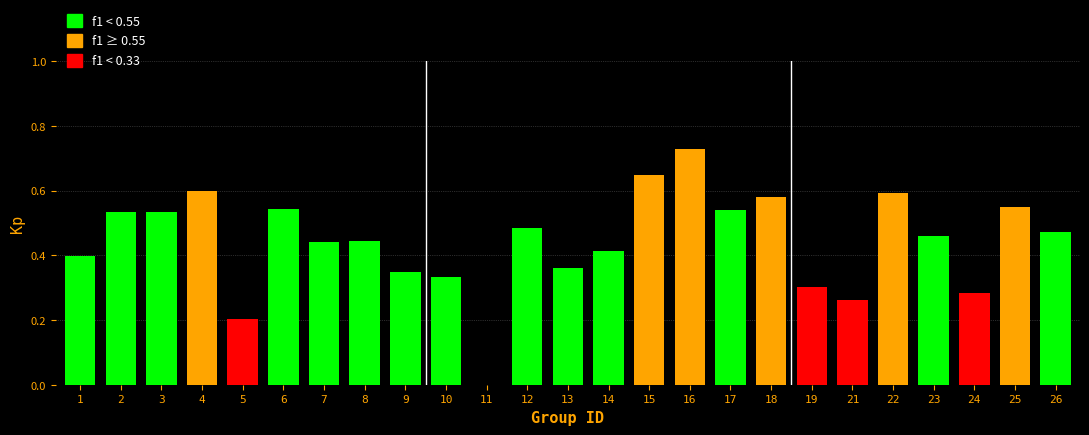

What is the sum of all values?

11.1